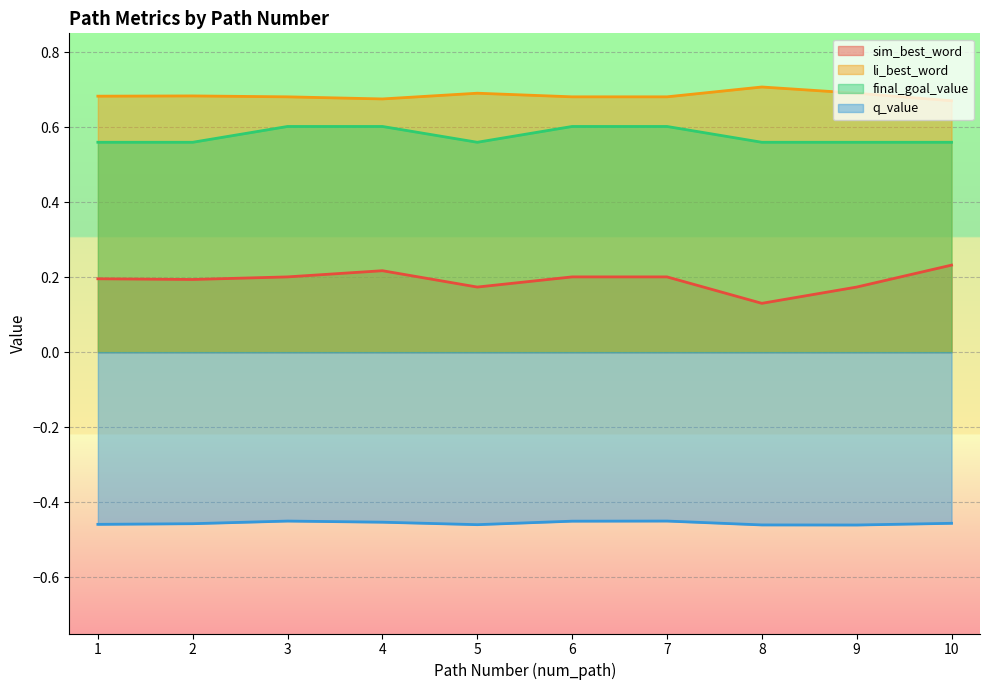

Reading right to left, extract all data points from this chart.

sim_best_word: 0.2	0.2	0.1	0.2	0.2	0.2	0.2	0.2	0.2	0.2
li_best_word: 0.7	0.7	0.7	0.7	0.7	0.7	0.7	0.7	0.7	0.7
final_goal_value: 0.6	0.6	0.6	0.6	0.6	0.6	0.6	0.6	0.6	0.6
q_value: -0.5	-0.5	-0.5	-0.5	-0.5	-0.5	-0.5	-0.5	-0.5	-0.5